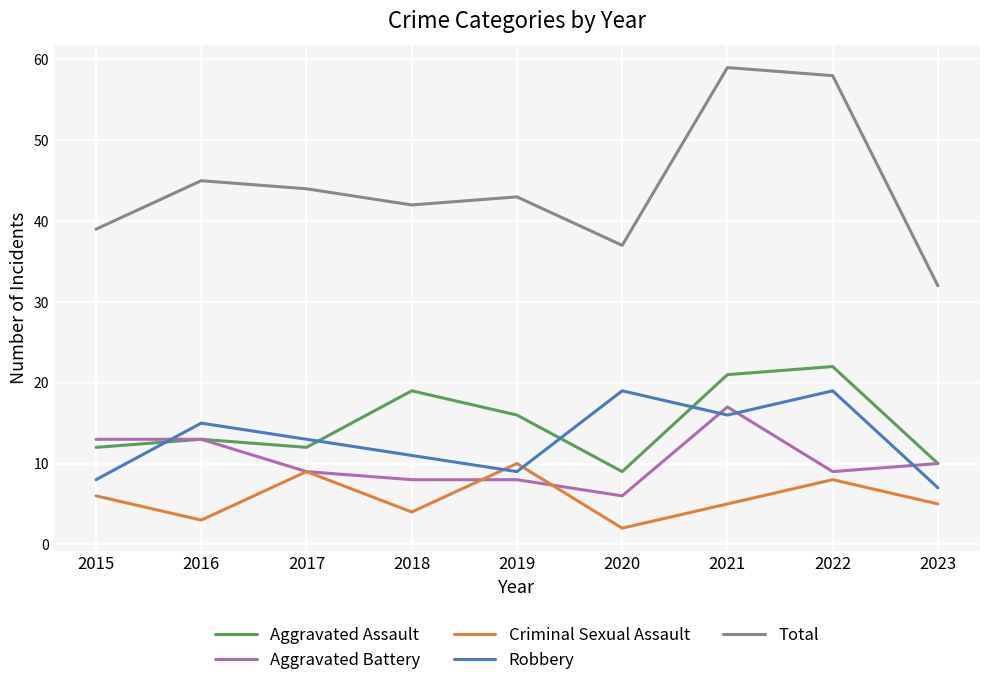

Count the number of categories in the chart.

9